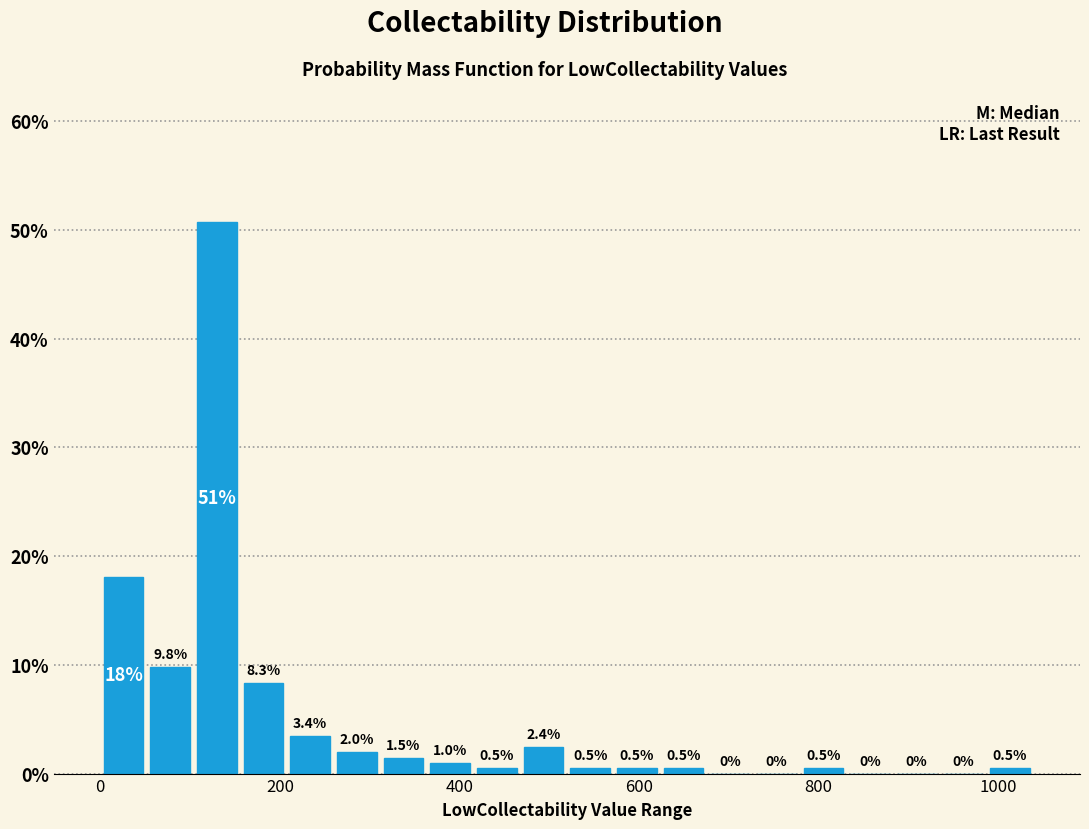

Around what value on the x-axis is the tallest bar? Give the approximate position of its centre, as read against the axis.

120